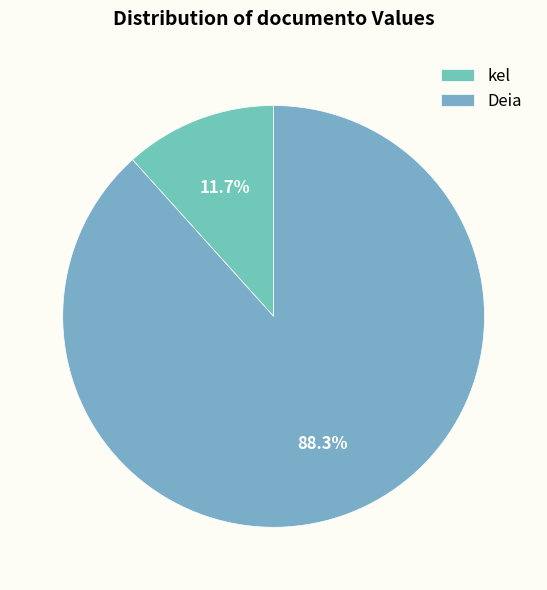

Combined, what portion of the pie is Deia and kel?

100.0%